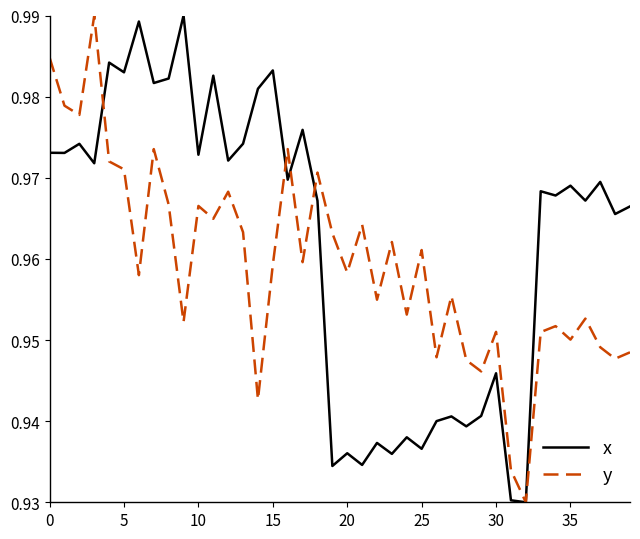

Rank the series by their average value, from lowest to highest.

y, x